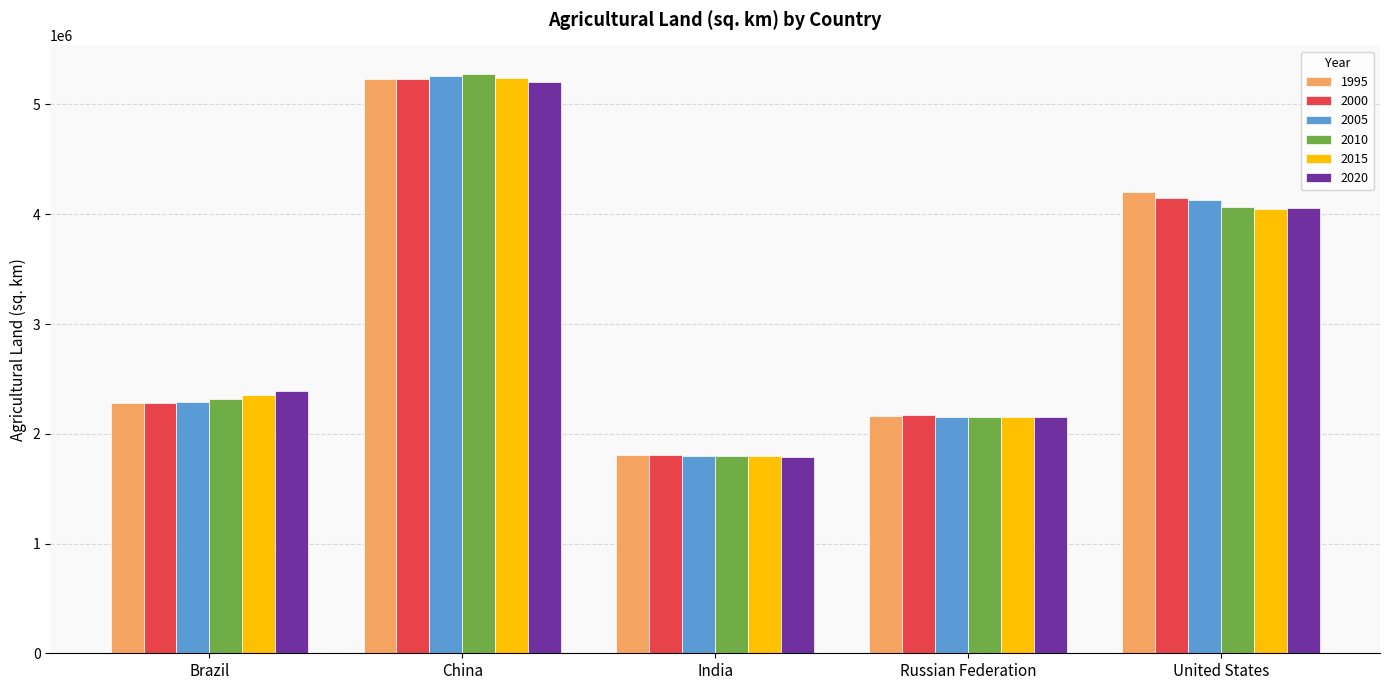

How many bars are there in total?

30